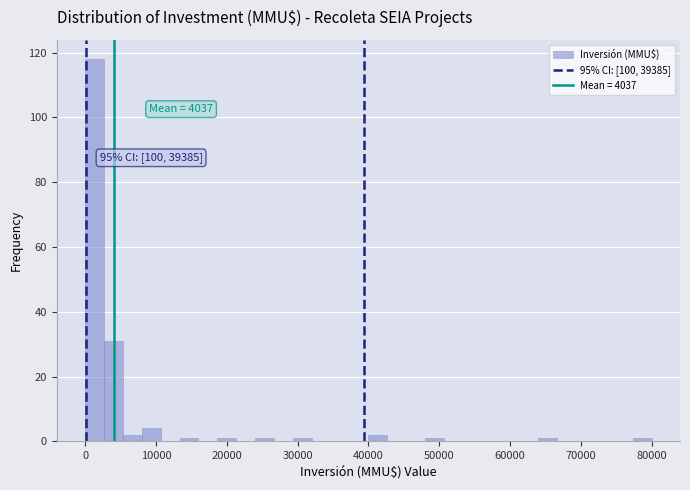

Read against the x-axis, roughly where is the centre of the tallest bar?

1000